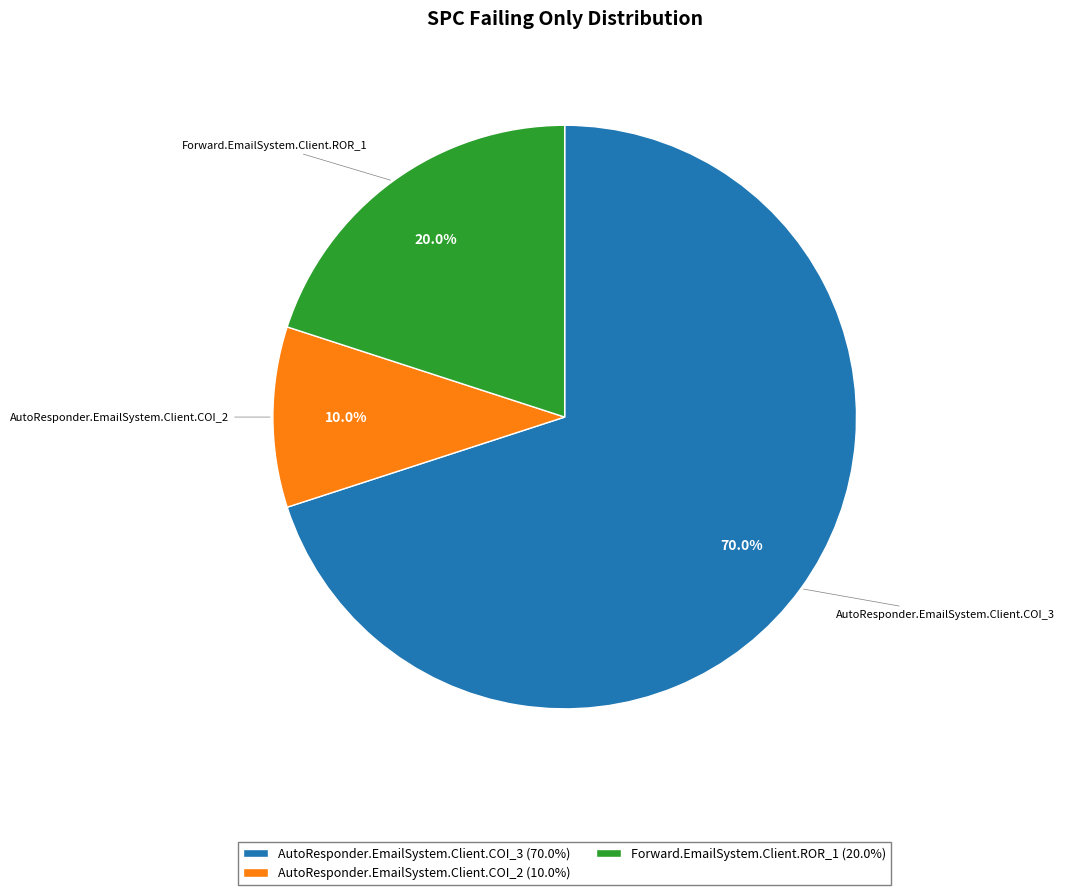

How many segments does this pie chart have?

3